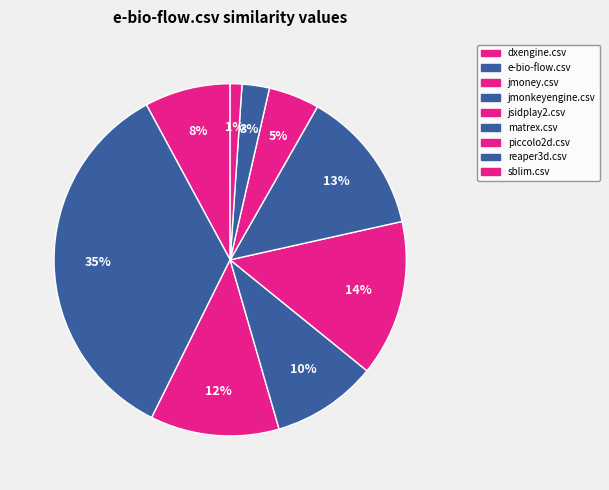

How many segments does this pie chart have?

9